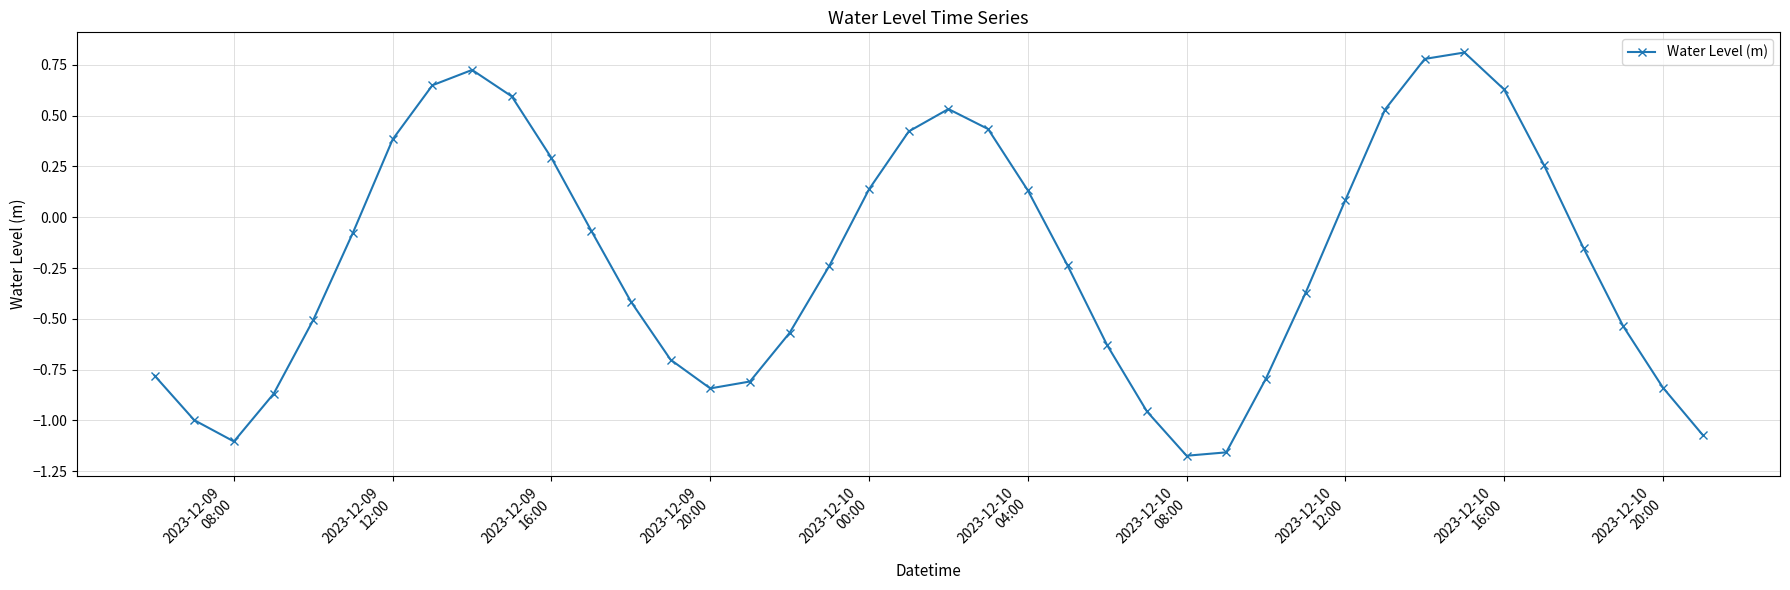

What is the difference between the second highest and second lowest values?

1.9